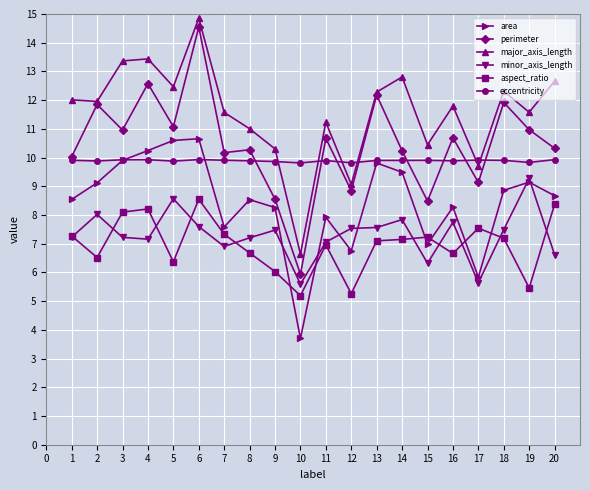

What is the value of the eccentricity point at the 9th from the left?

9.9